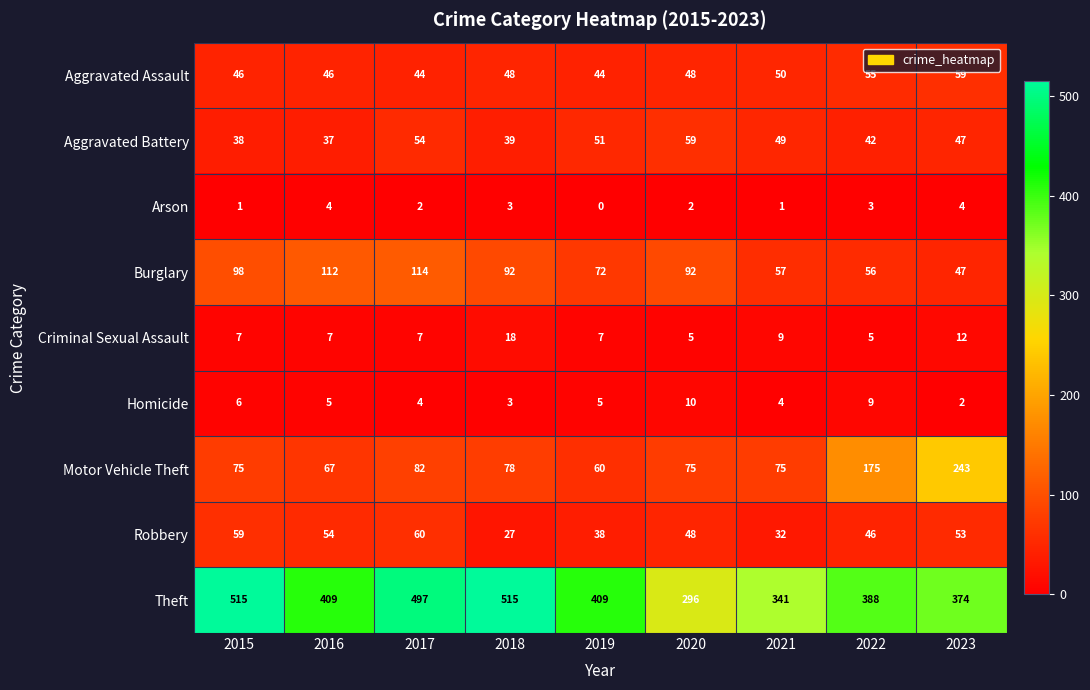

What is the average value of the Theft series?

416